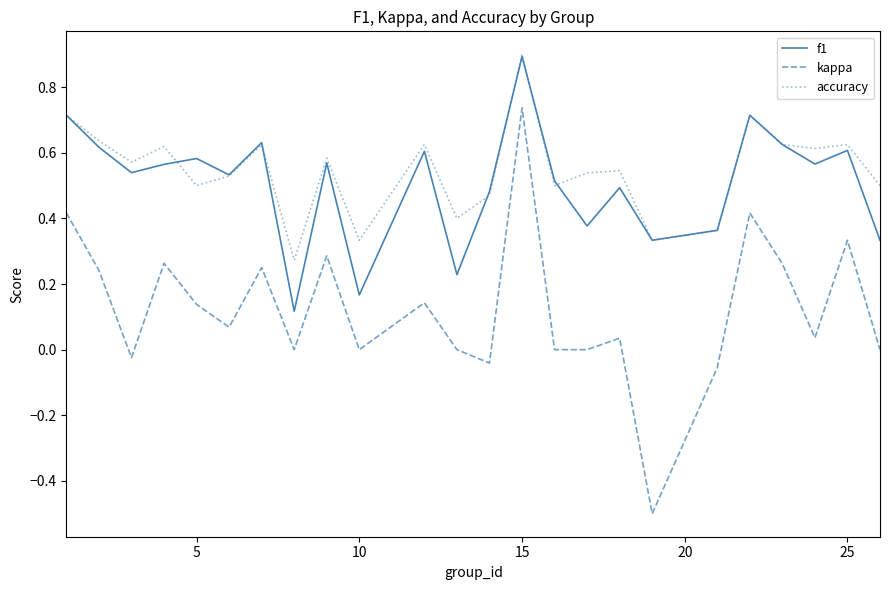

True or false: kappa and f1 intersect in this chart.

False